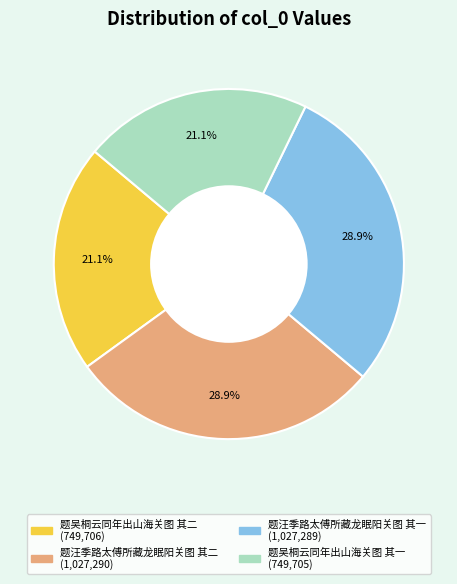

Between 题汪季路太傅所藏龙眠阳关图 其一 and 题吴桐云同年出山海关图 其一, which is larger?

题汪季路太傅所藏龙眠阳关图 其一